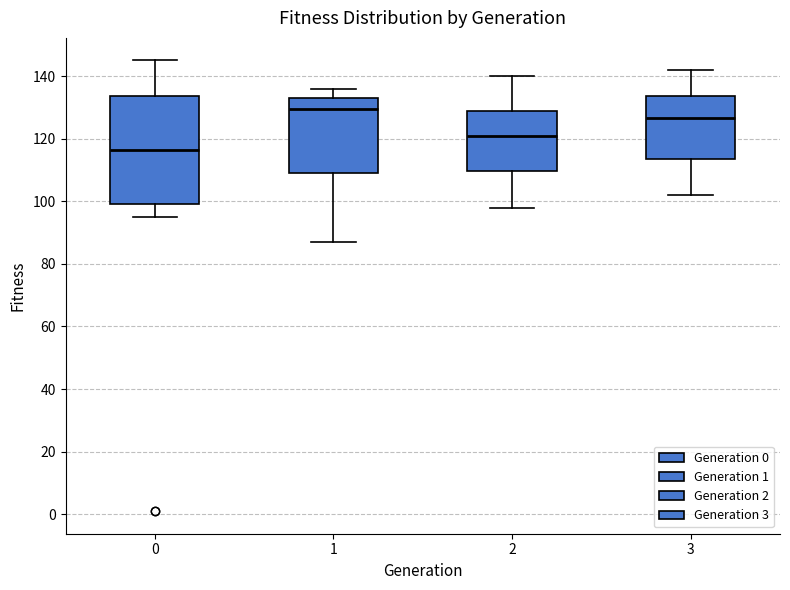

Reading left to right, read every box against the y-axis: the position of its median line, the range the box covers, and the ends of its whiskers. The values are not printed on the chart, so give them approximately, as read against the axis.

0: median 116, box 100 to 134, whiskers 96 to 146
1: median 130, box 110 to 134, whiskers 88 to 136
2: median 122, box 110 to 128, whiskers 98 to 140
3: median 126, box 114 to 134, whiskers 102 to 142